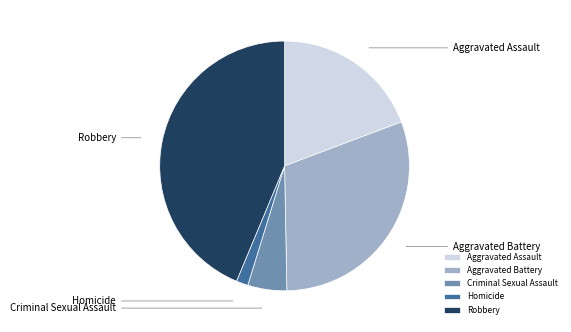

To the nearest percent, what percentage of the pie is Criminal Sexual Assault?

5%